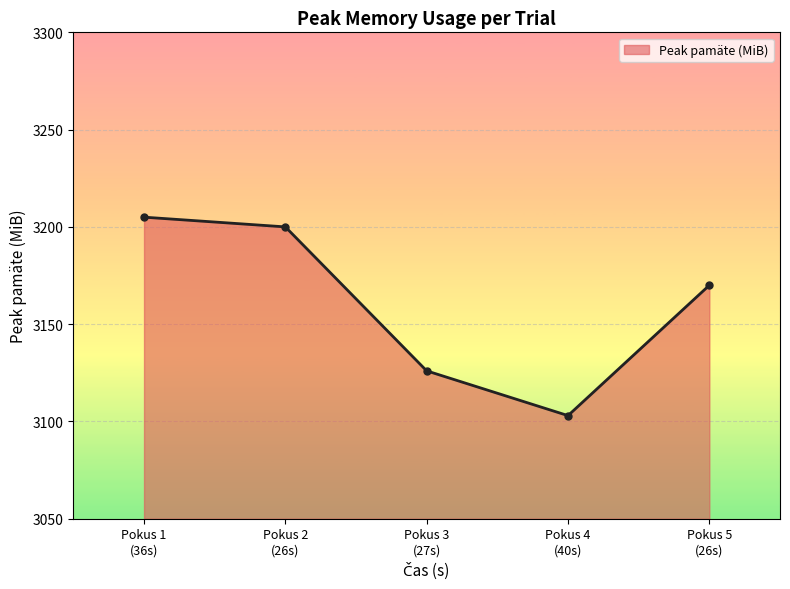

What is the difference between the second highest and minimum values?

97